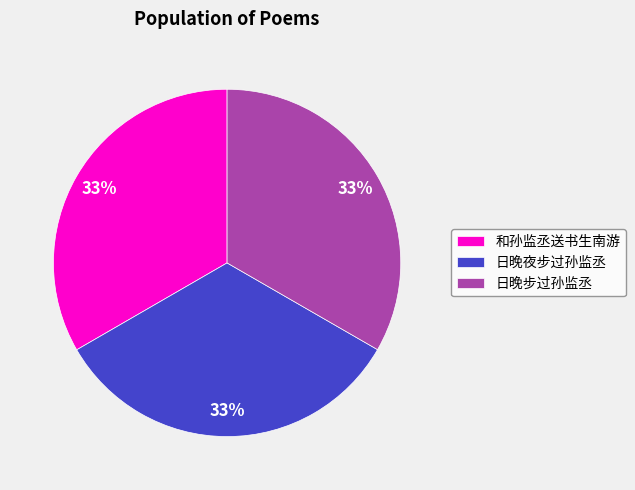

Count the number of slices in the pie.

3